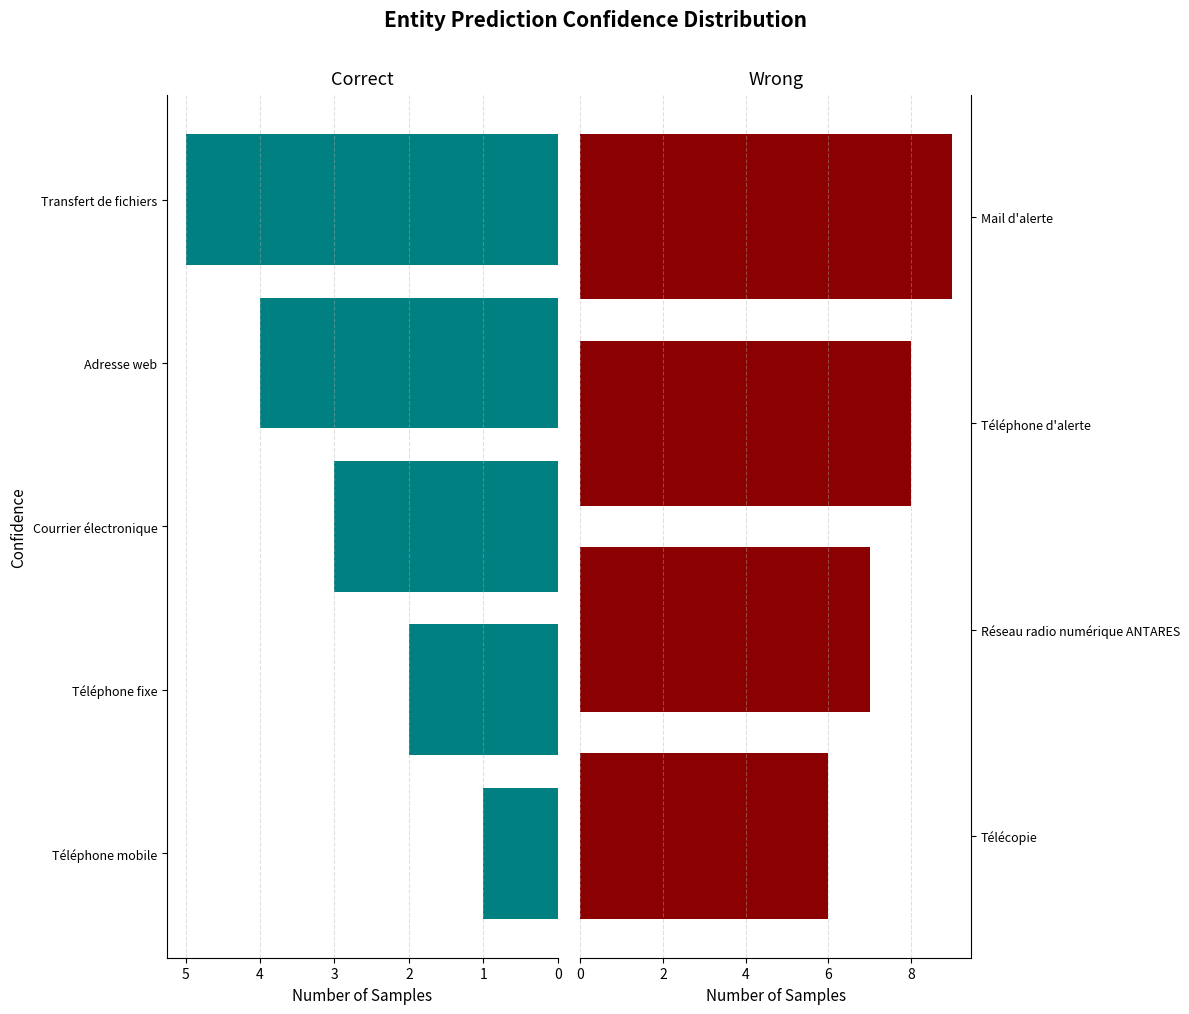

Reading left to right, extract all data points from this chart.

1	2	3	4	5	6	7	8	9